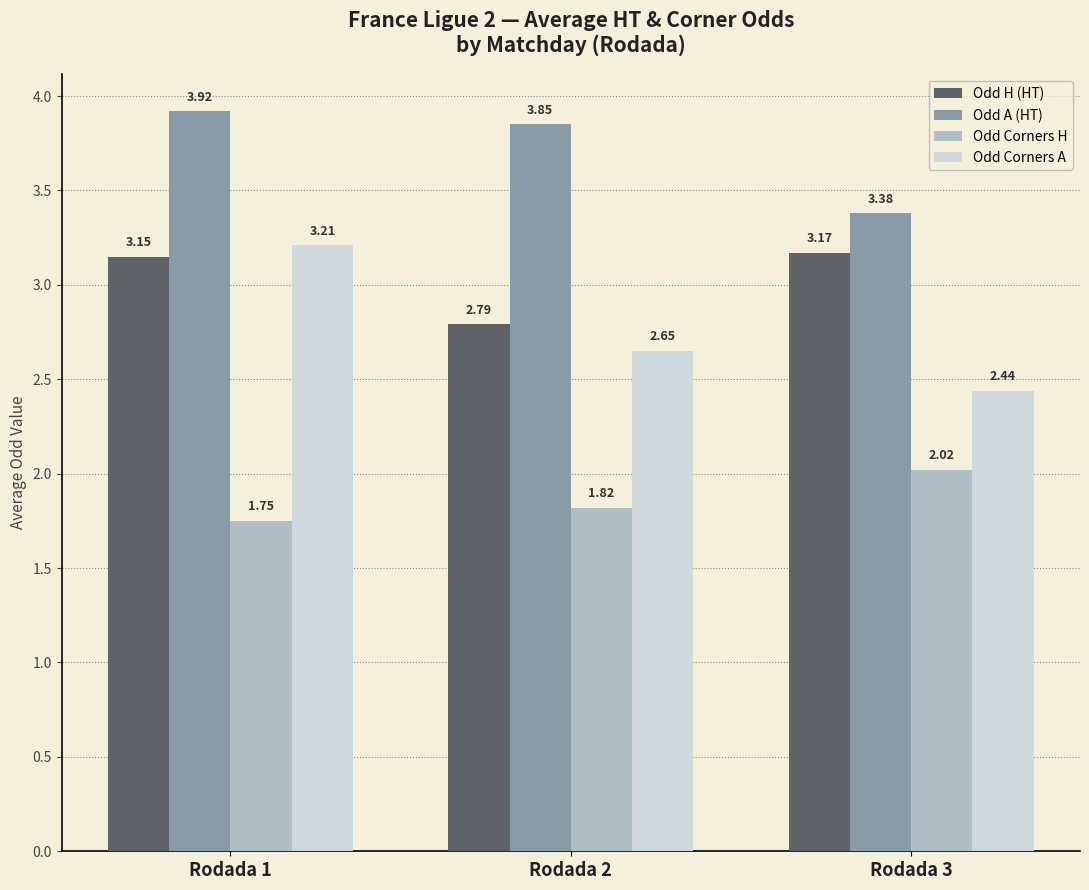

What is the spread (max minus min) of values at Rodada 1?

2.2